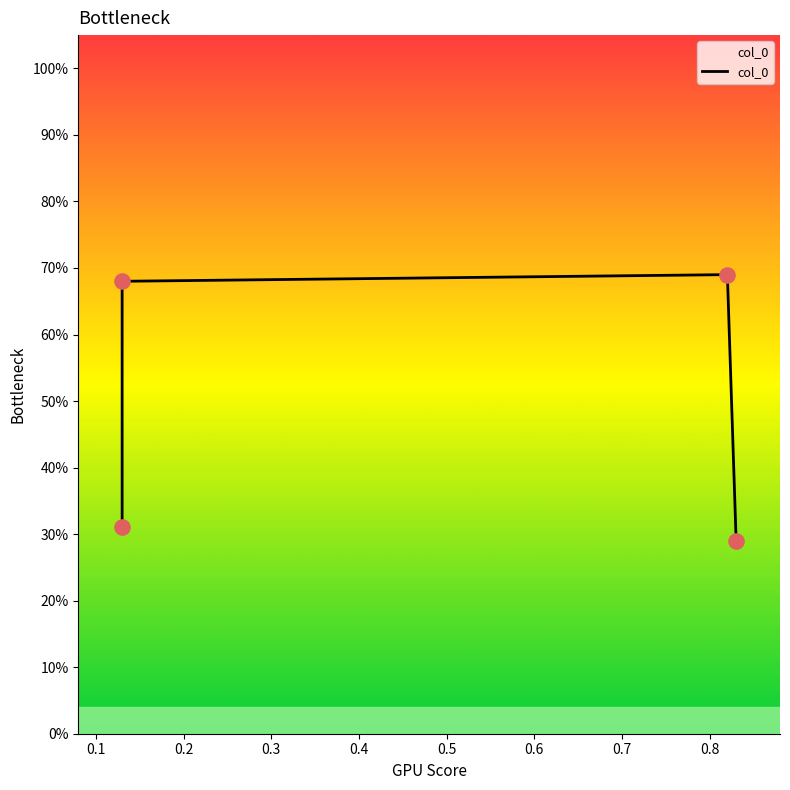

Which has a higher value, 0.2 or 0.1?

0.2